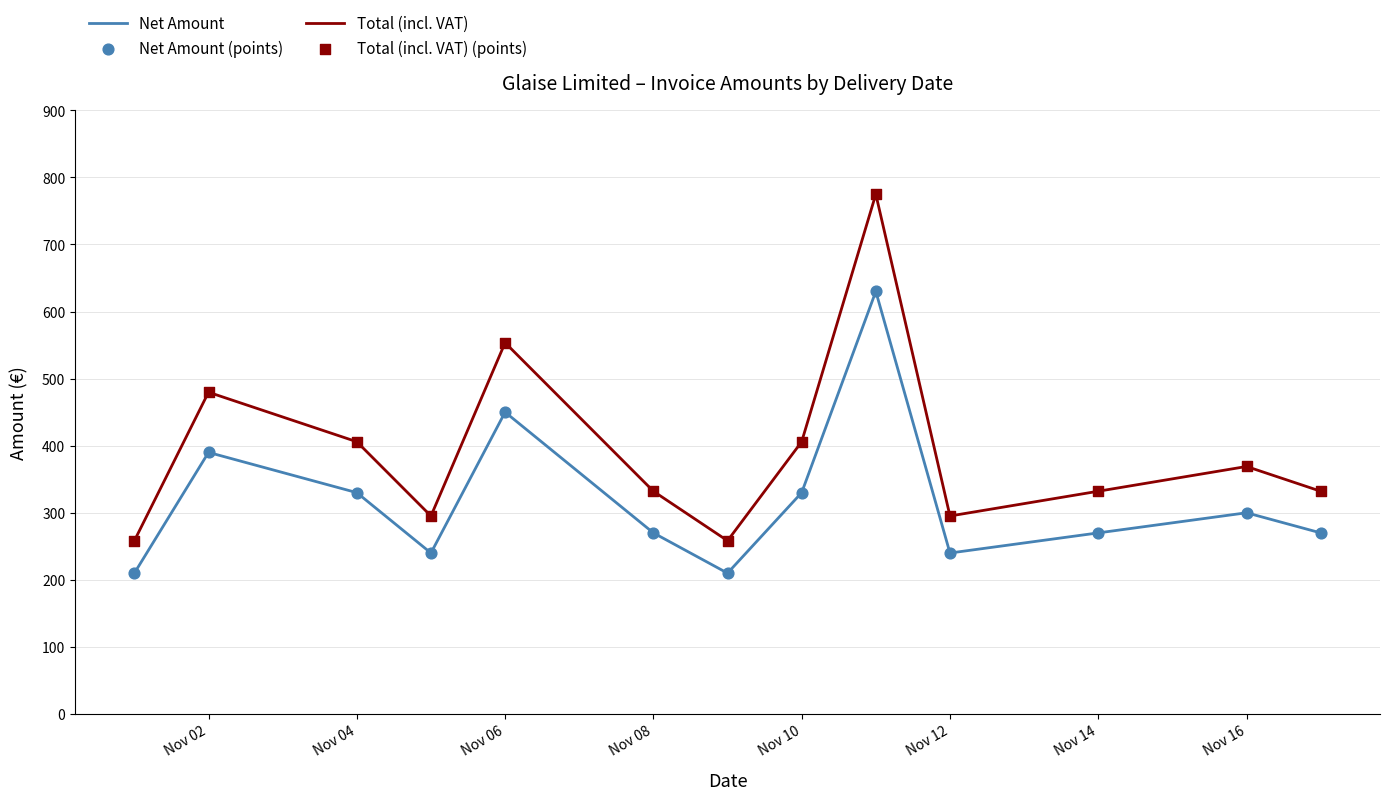

Which series has the largest range (max minus min)?

Total (incl. VAT)